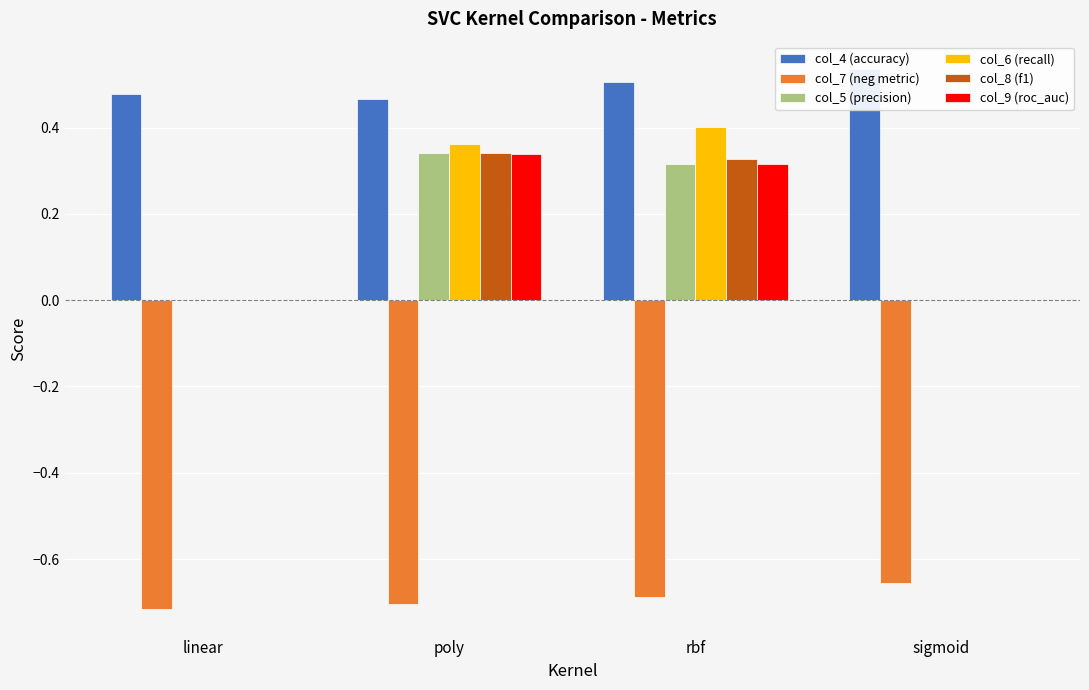

At which label does col_8 (f1) reach its minimum?

linear